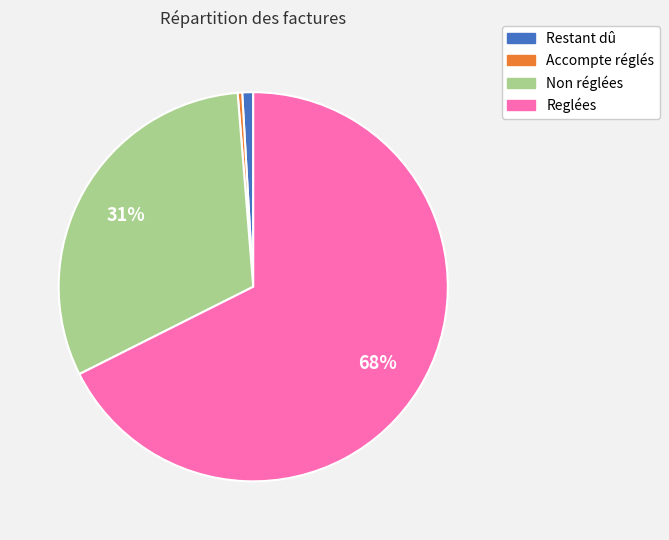

How many segments does this pie chart have?

4